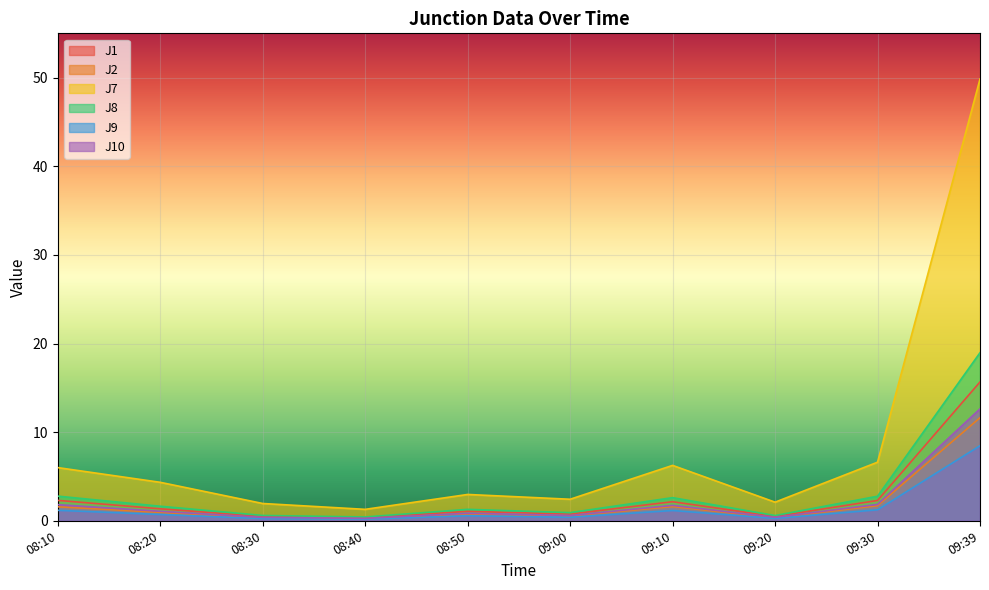

What is the spread (max minus min) of values at 09:10?

5.1